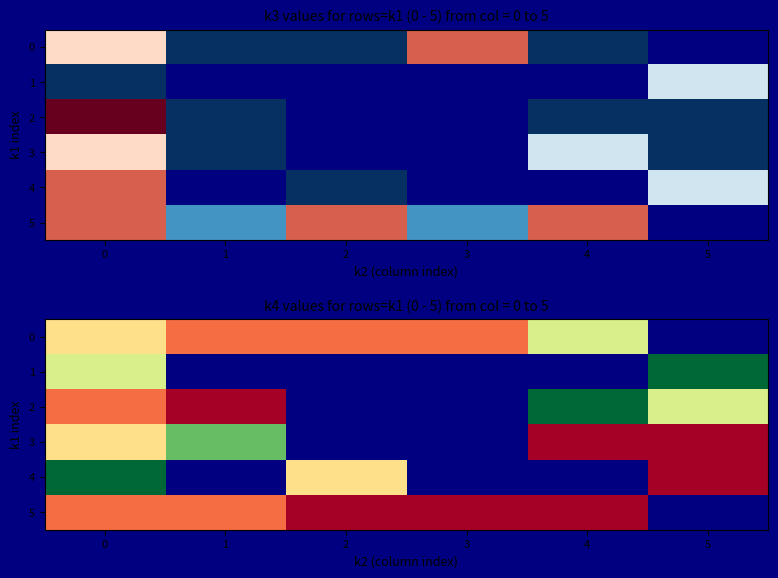

How many distinct data groups are displayed?

6